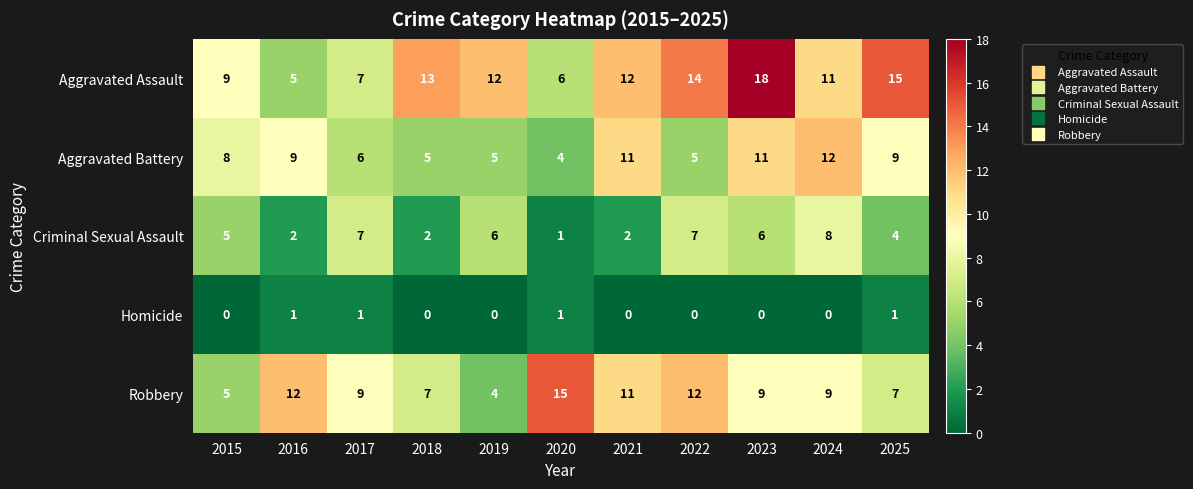

At which label does Criminal Sexual Assault reach its peak?

2024